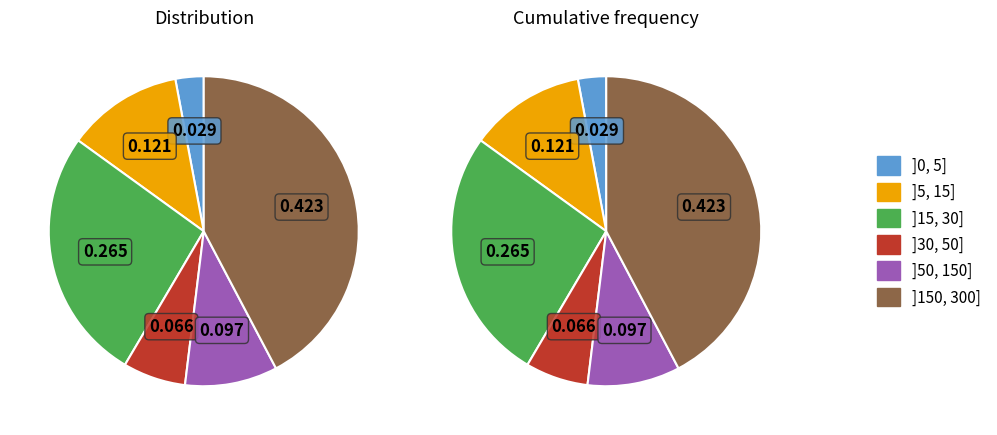

Does Hydrogen Peroxide 3% represent more than half of the total?

No